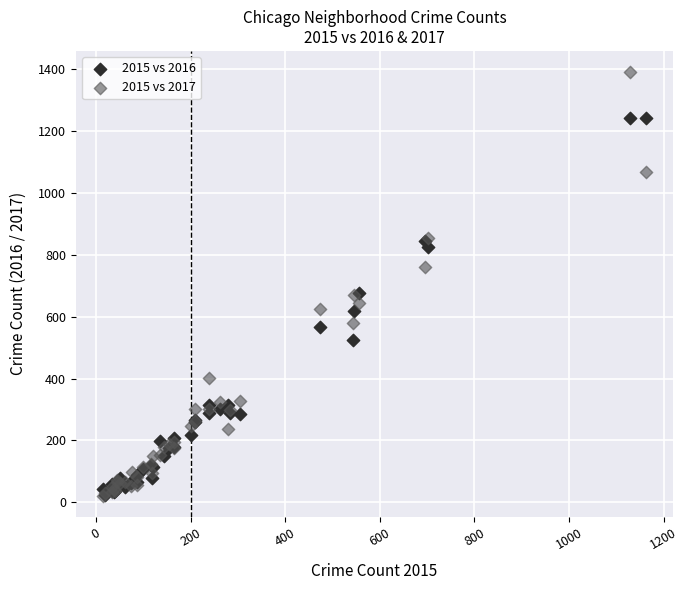

Which series reaches the maximum Y coordinate?

2015 vs 2017